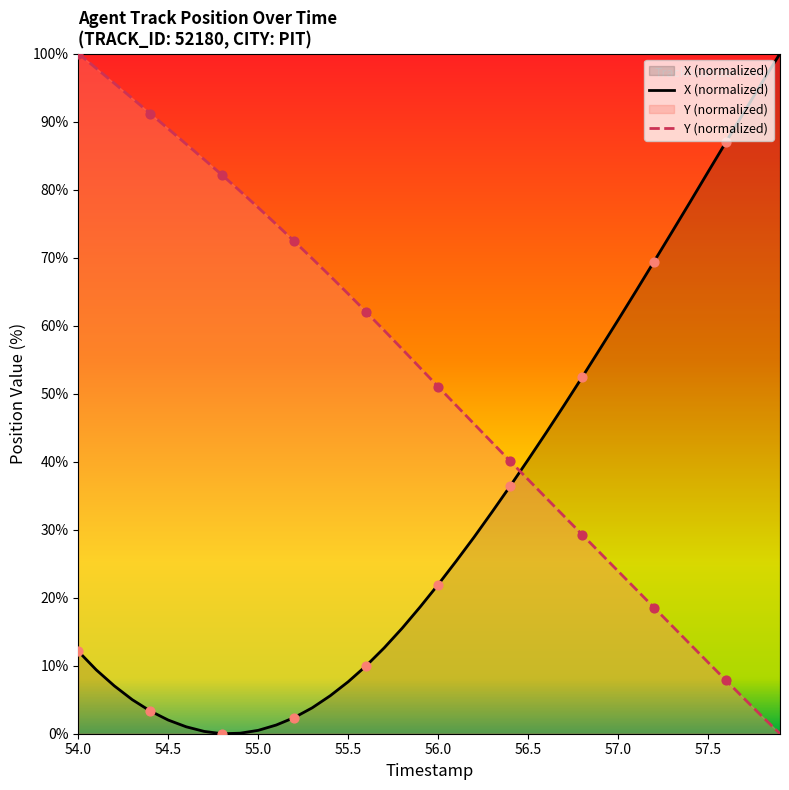

What are all the series names shown in the legend?

X, Y